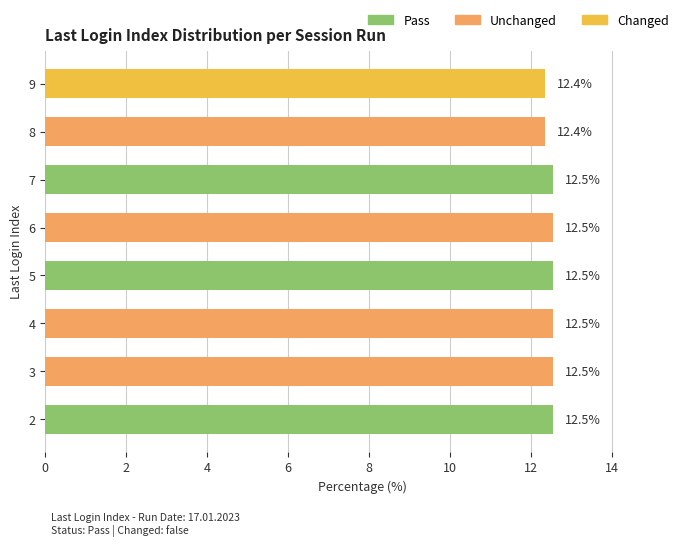

What is the maximum value shown in the chart?

12.5